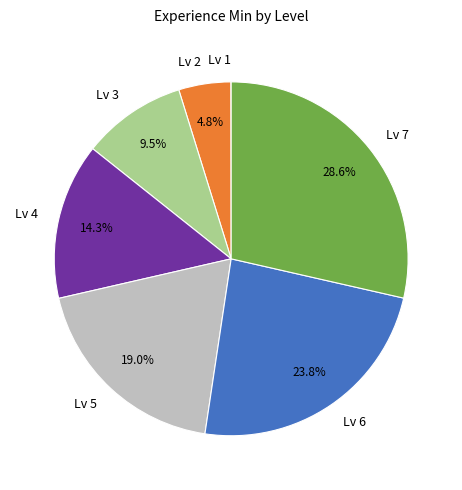

Approximately how many times larger is the value at Lv 5 compared to Lv 2?

4.0